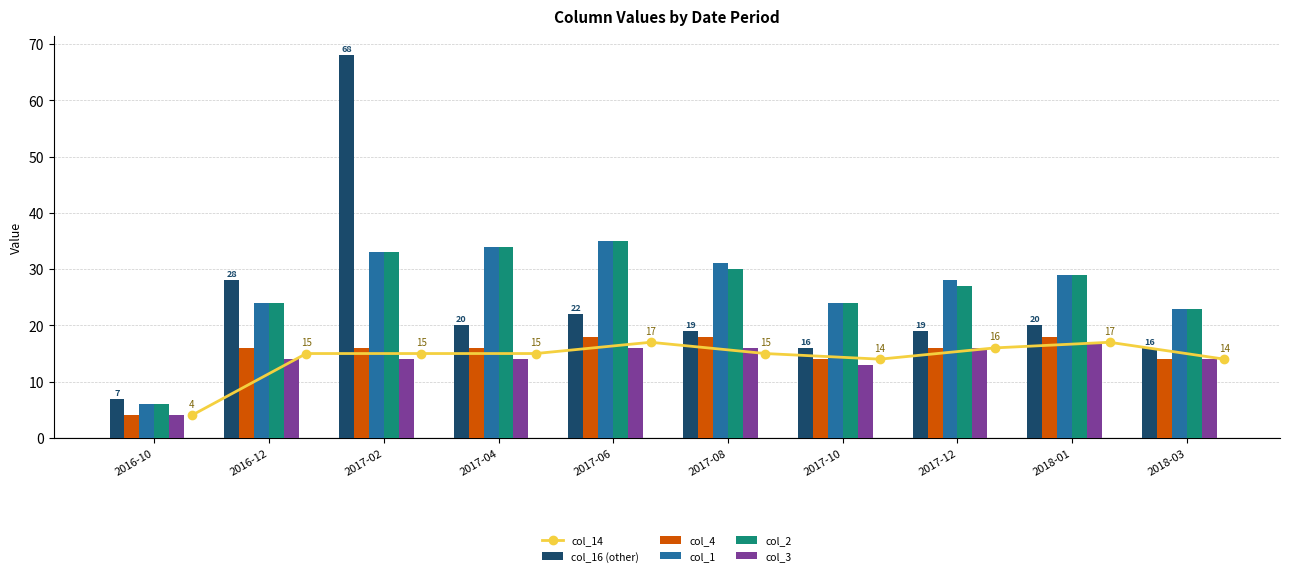

The value of col_4 at 2018-03 is 14. True or false?

True